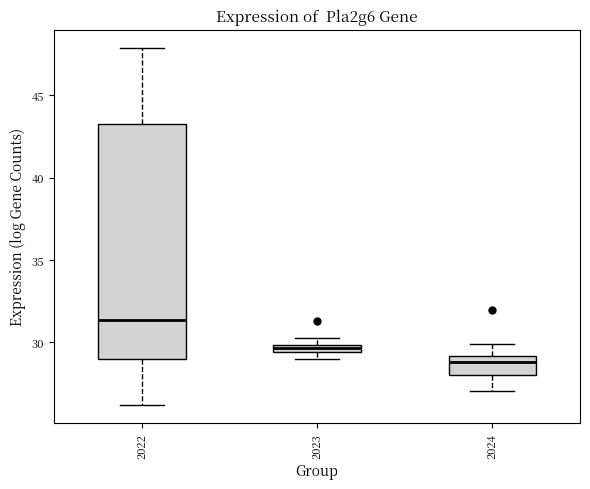

Where is the upper edge of the box at x = 2022 on the y-axis? The values are not printed on the chart, so give them approximately, as read against the axis.

43.5